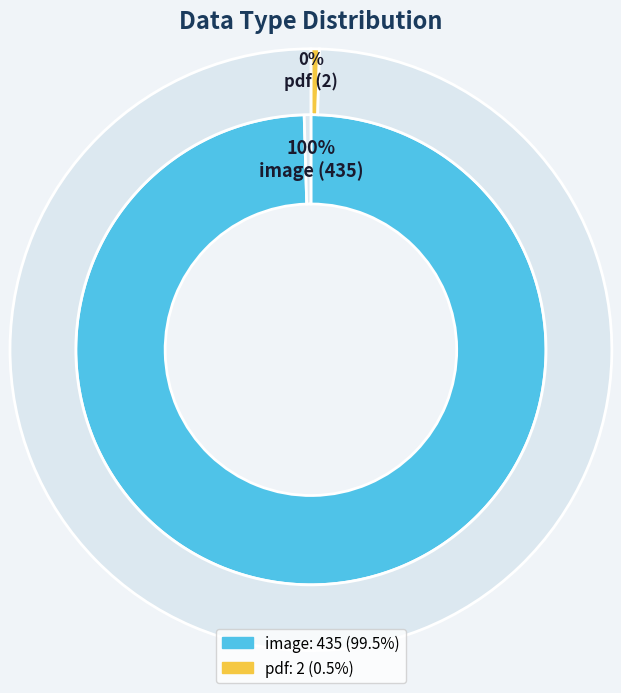

Which has a higher value, image or pdf?

image